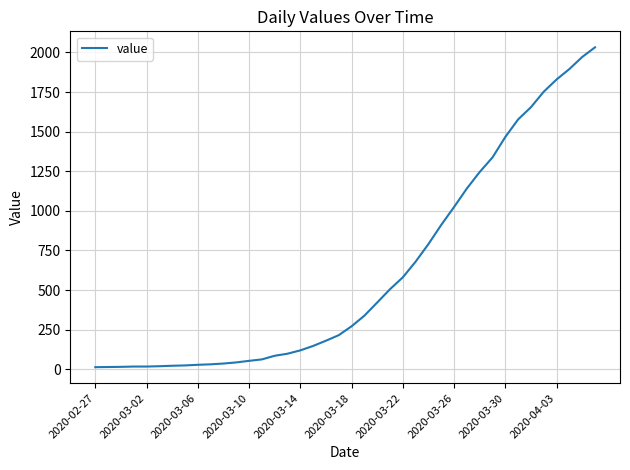

What is the greatest value displayed?

2032